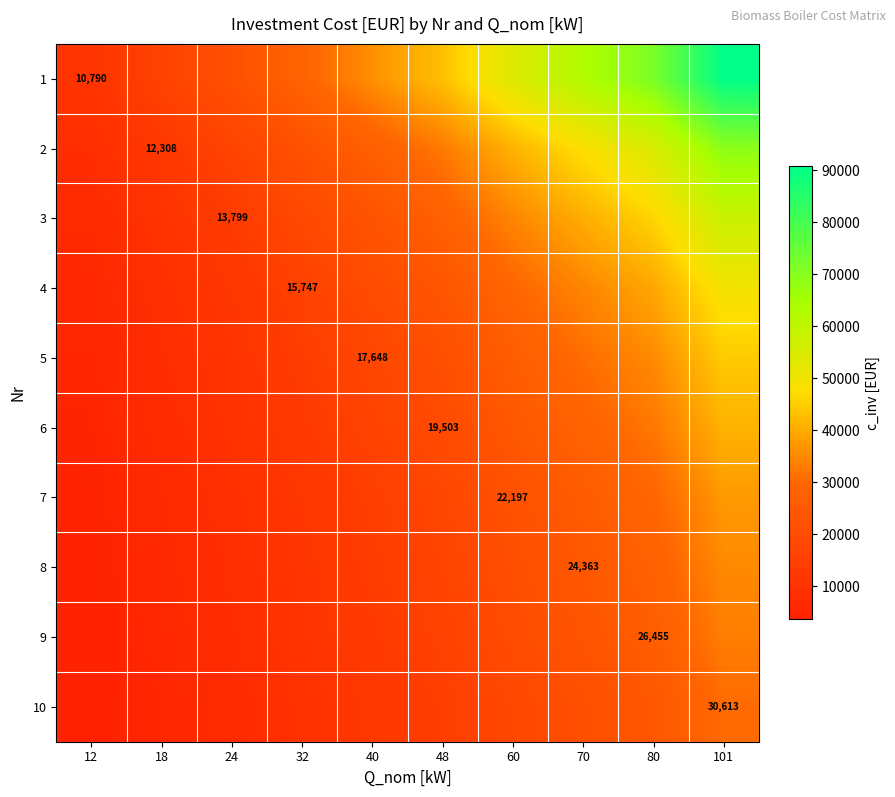

At which category does the chart reach its peak across all series?

101